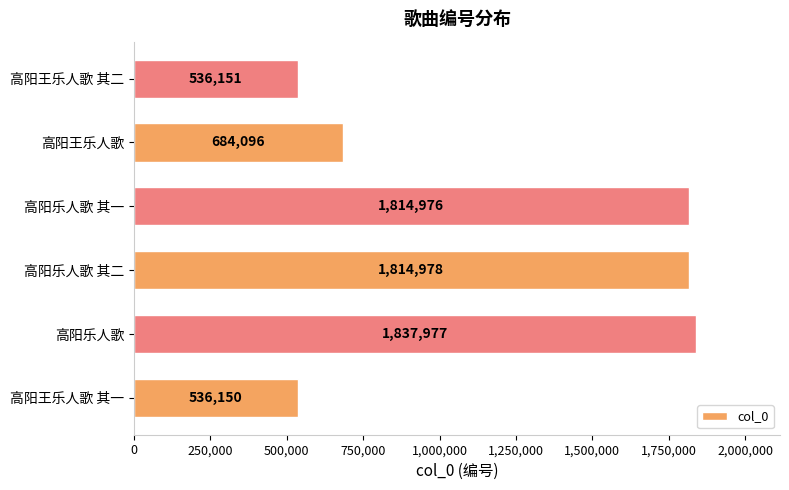

The chart shows a value of 1814978 at 高阳乐人歌 其二. True or false?

True